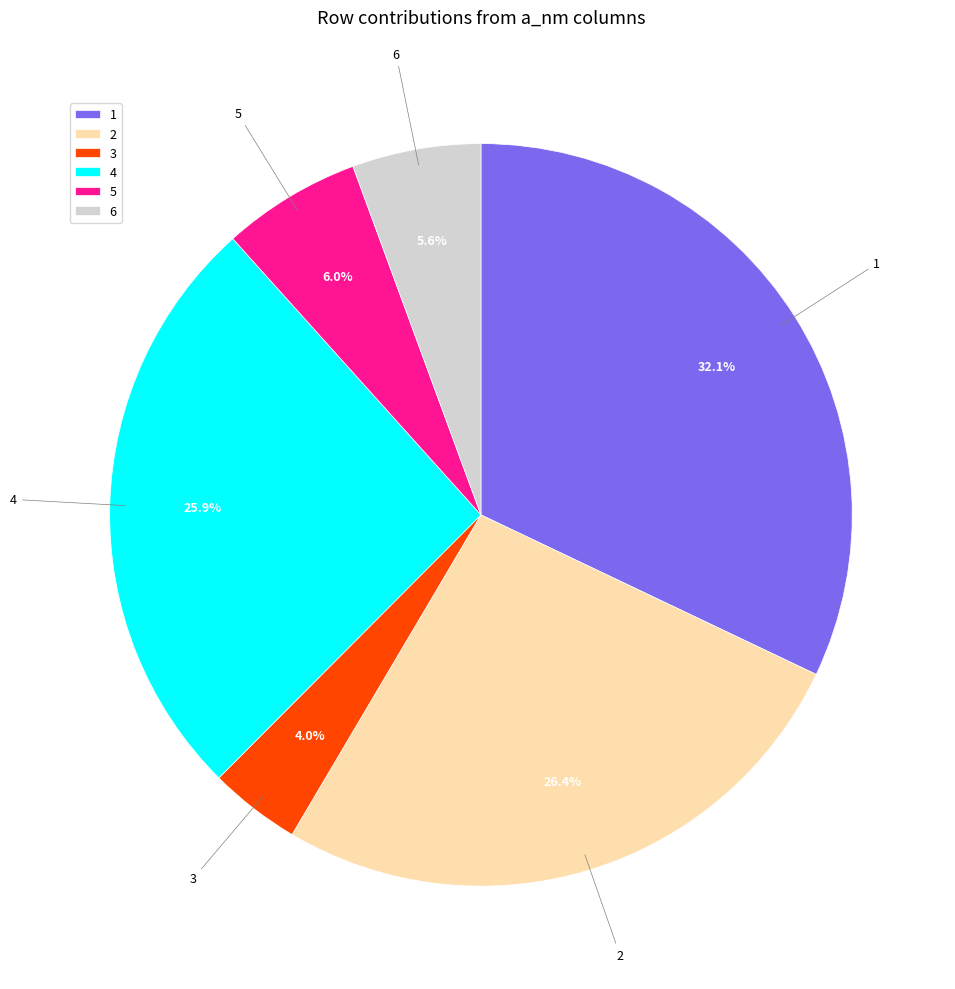

What portion of the pie excludes 6?

94.4%